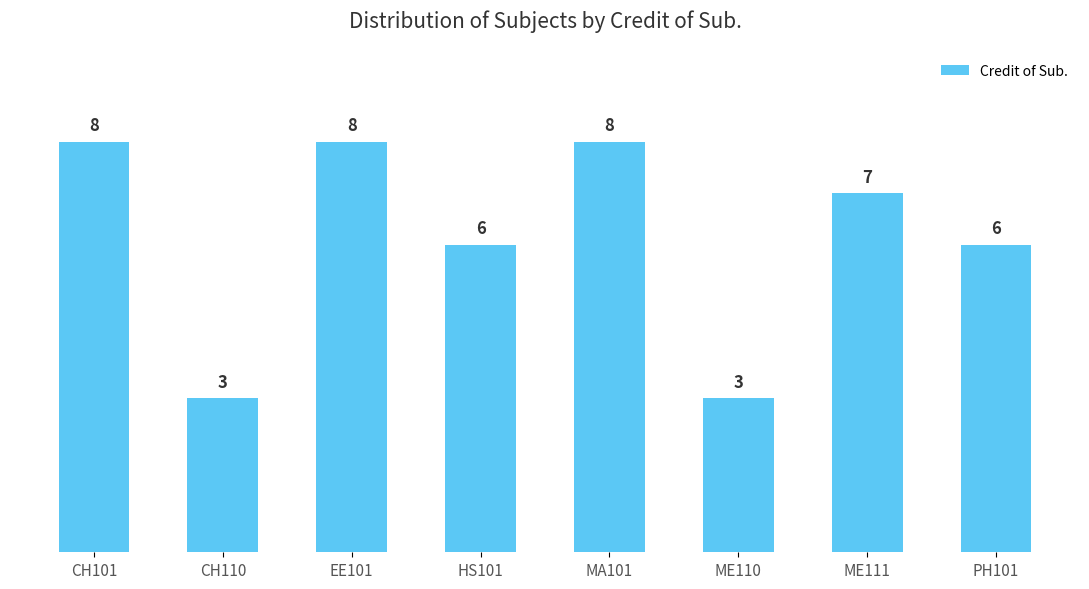

What is the ratio of the value at HS101 to the value at CH101?

0.8